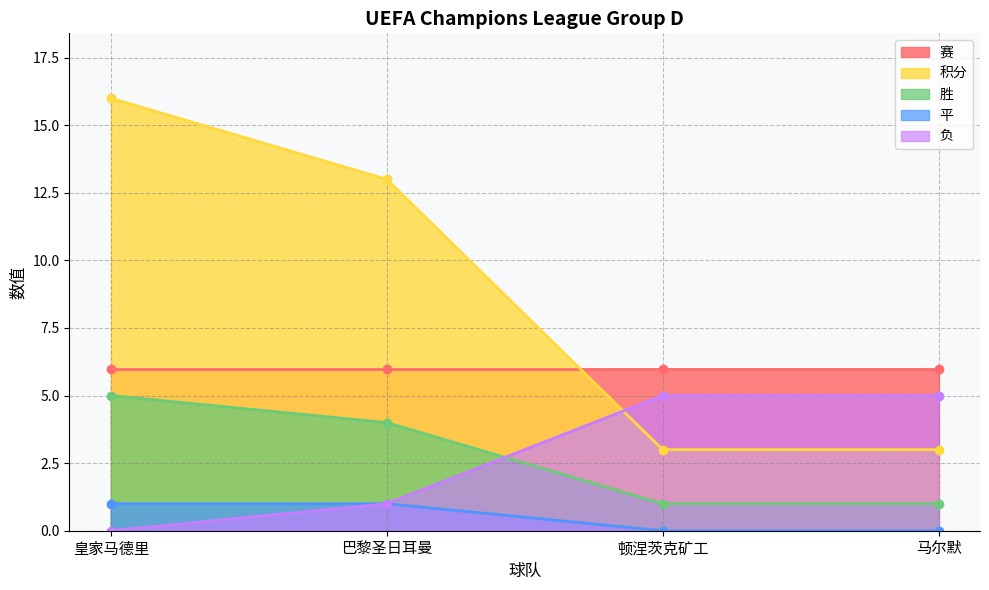

Is it true that 积分 equals 26 at 皇家马德里?

False